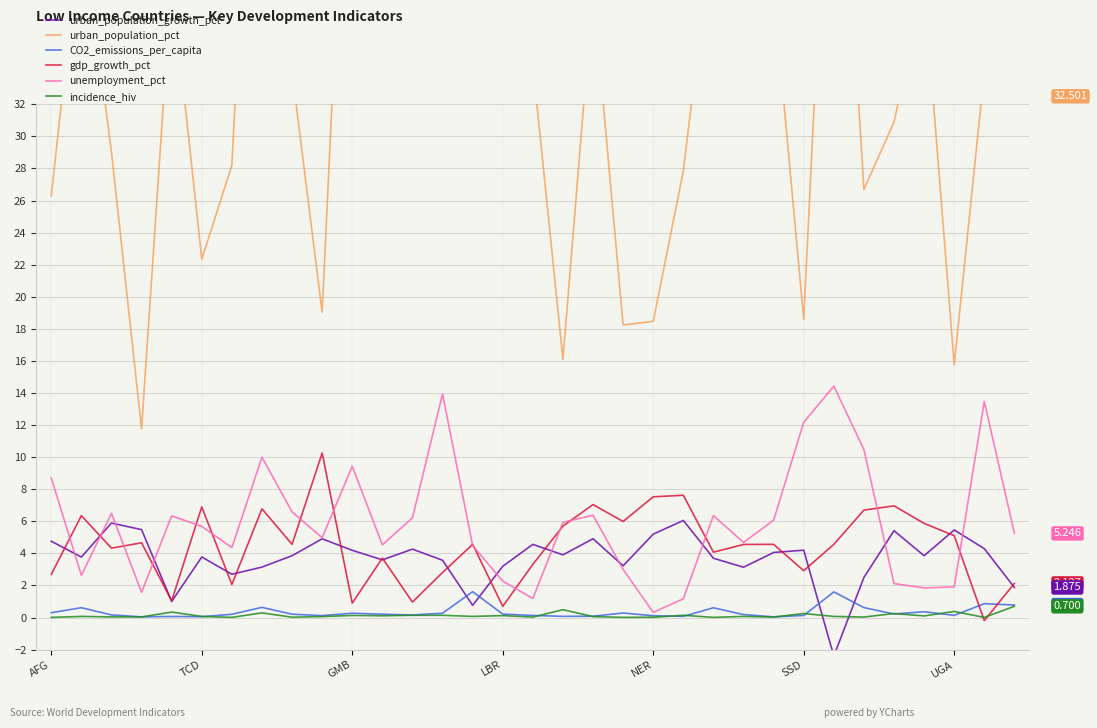

What is the greatest value displayed?

65.0